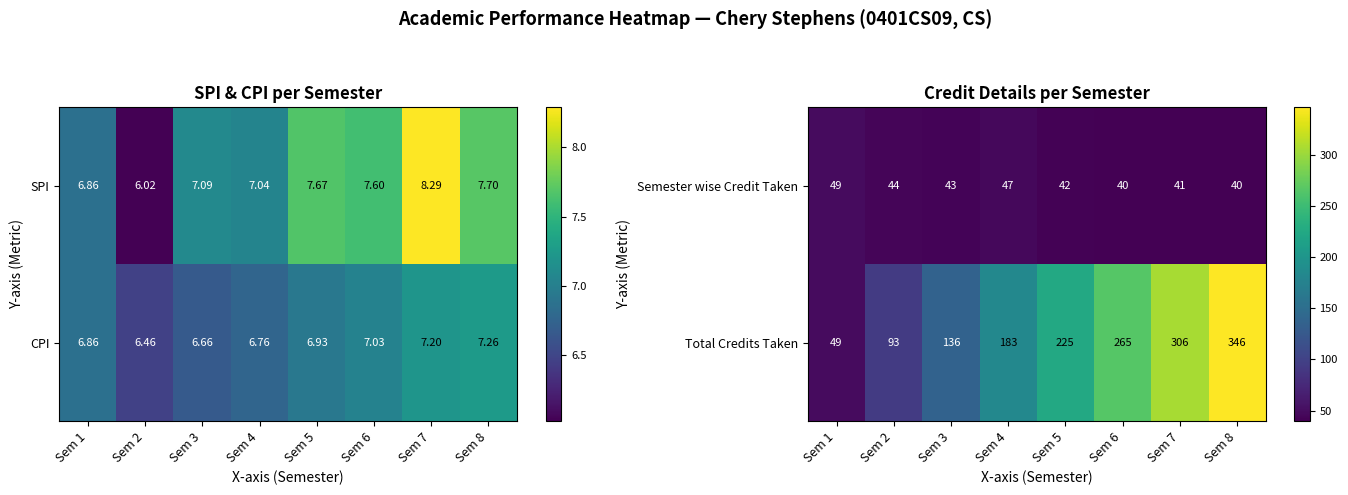

What is the smallest value displayed?

40